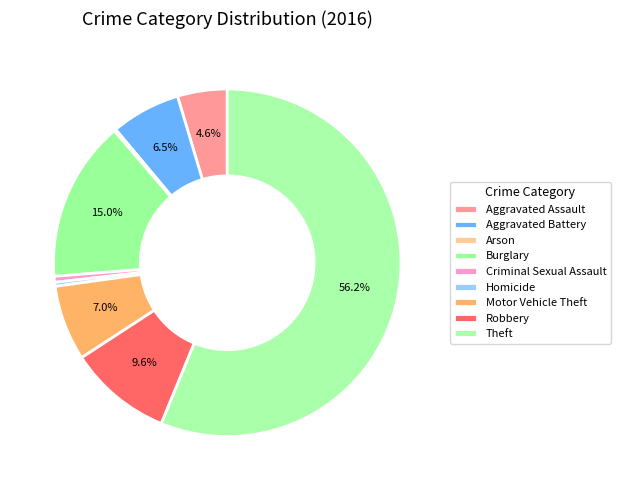

To the nearest percent, what is the difference between the Aggravated Battery and Burglary slice percentages?

9%